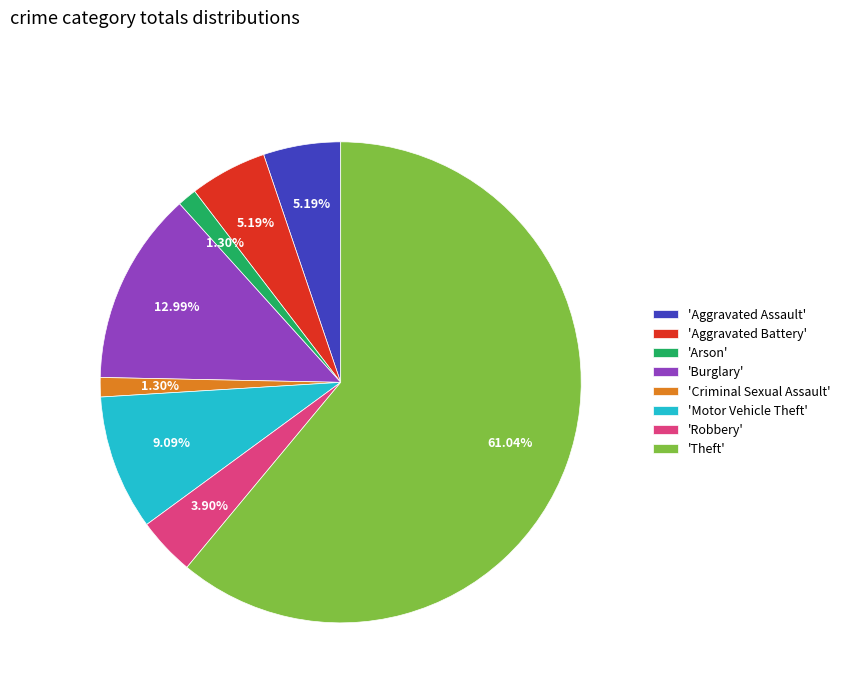

Count the number of slices in the pie.

8